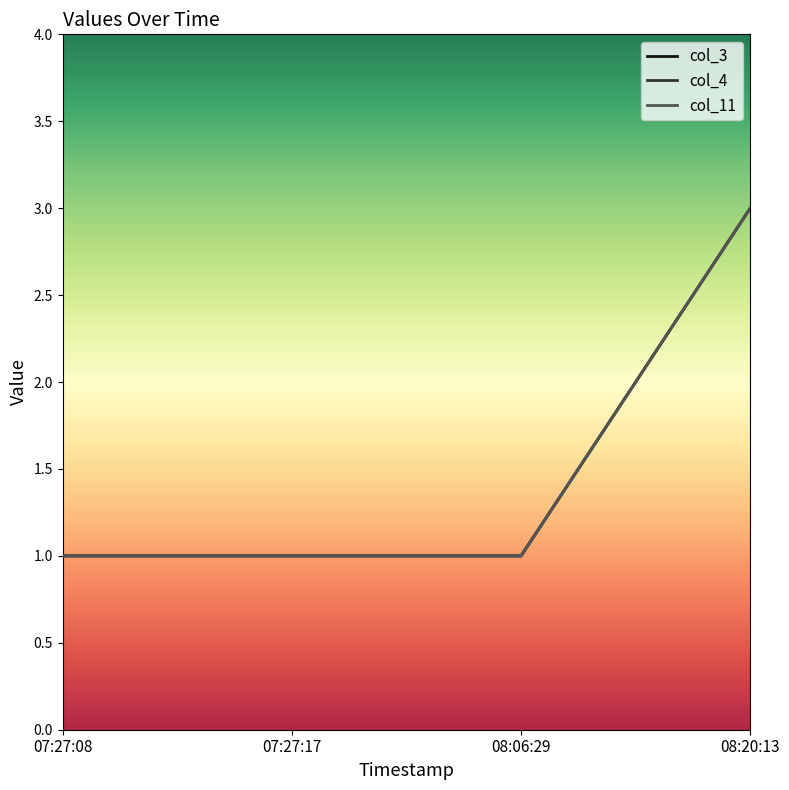

Reading right to left, transcribe all the data shown in this chart.

col_3: 3	1	1	1
col_4: 3	1	1	1
col_11: 3	1	1	1